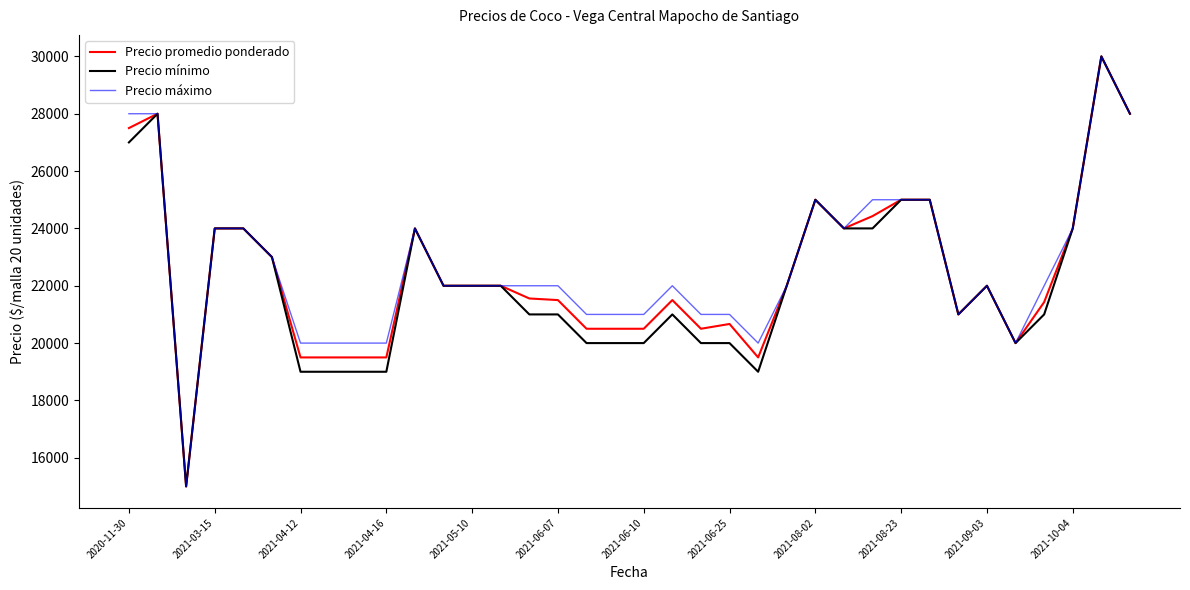

What is the minimum value shown in the chart?

15000